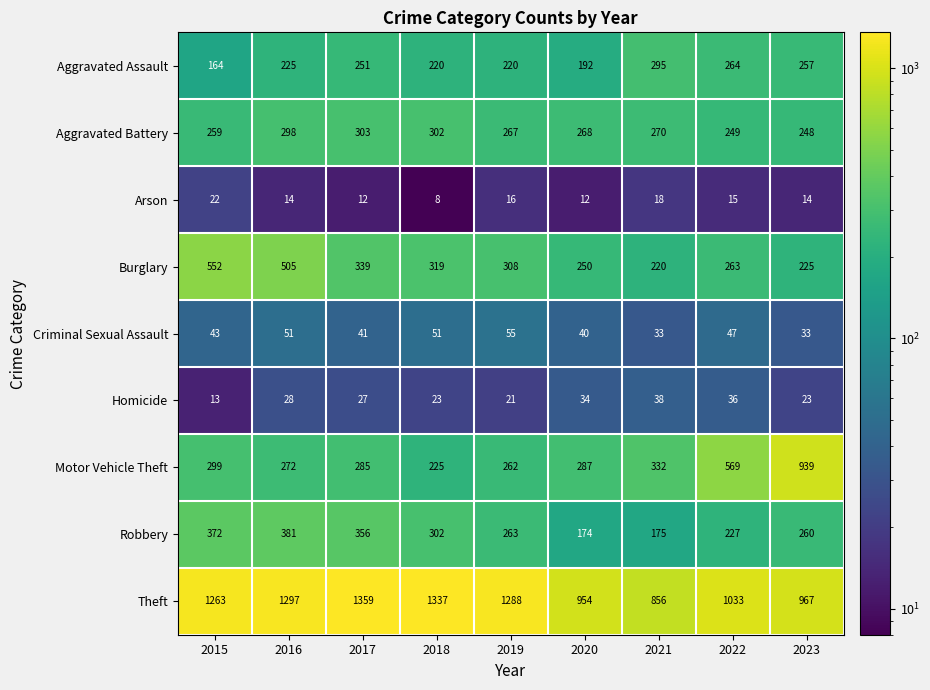

What is the difference between the maximum and minimum values in the Criminal Sexual Assault series?

22